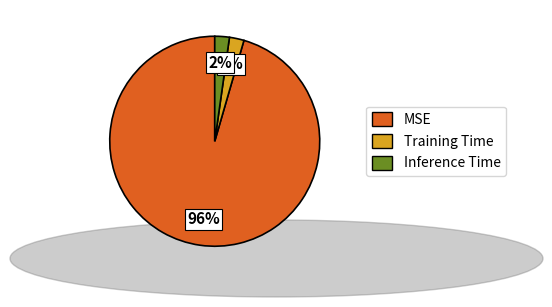

Is there a majority slice in this chart?

Yes